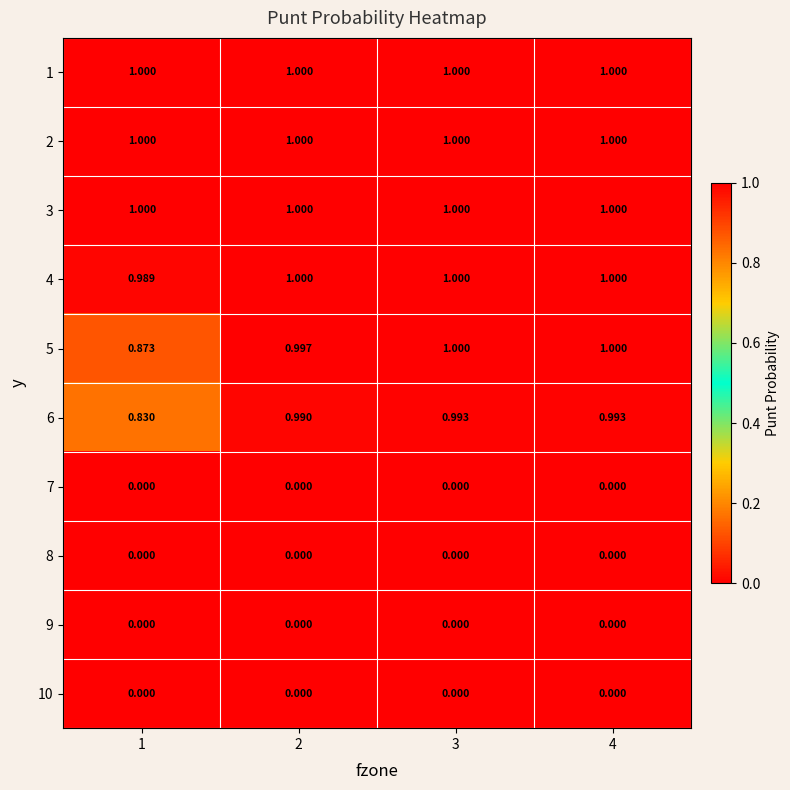

What is the total value across all series at 1?

5.7